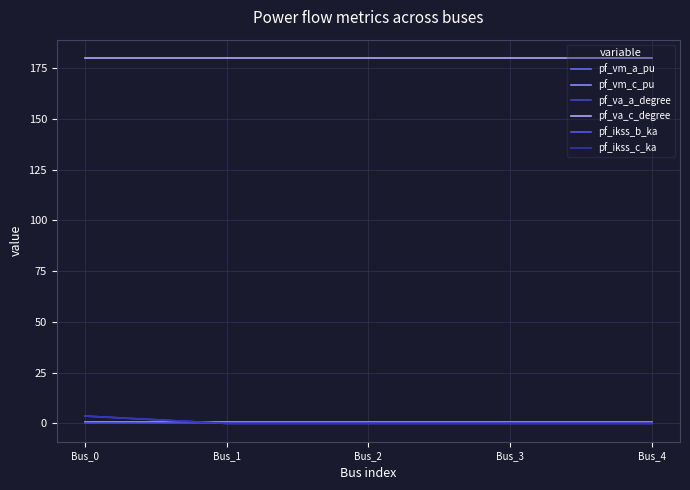

Does the chart have visible grid lines?

Yes